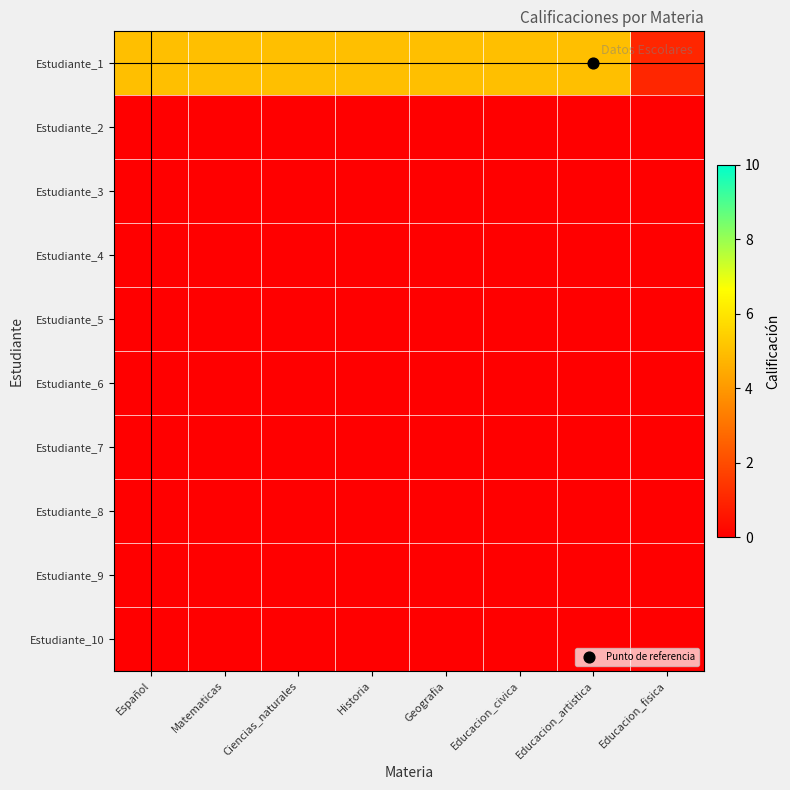

Rank the series at Matematicas from lowest to highest value.

Estudiante_2, Estudiante_3, Estudiante_4, Estudiante_5, Estudiante_6, Estudiante_7, Estudiante_8, Estudiante_9, Estudiante_10, Estudiante_1